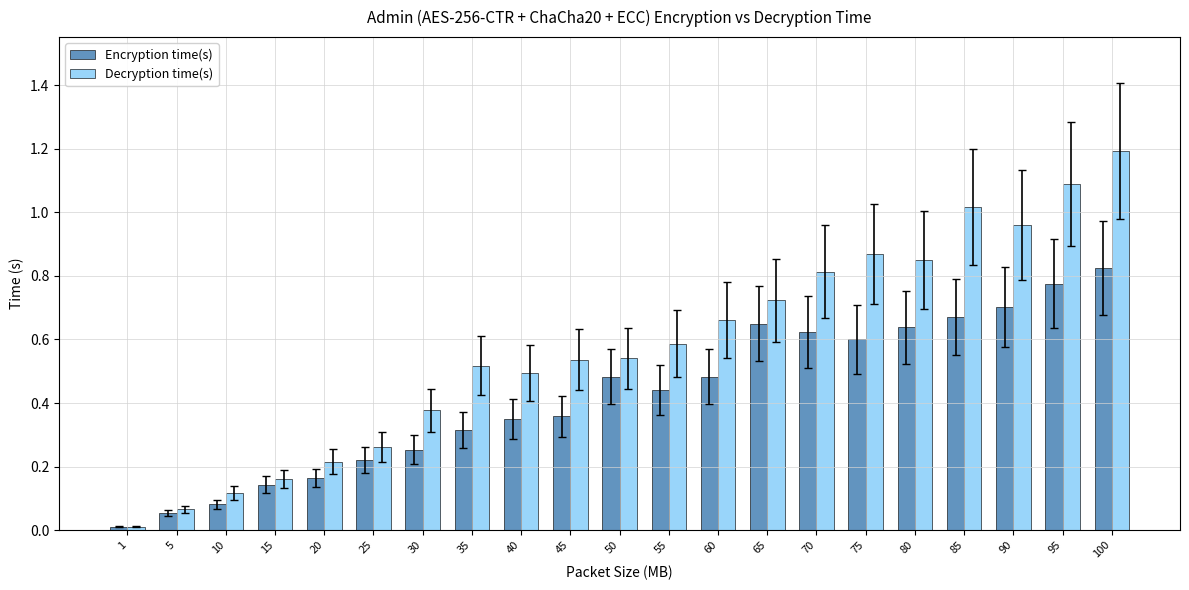

Does the chart contain any negative values?

No